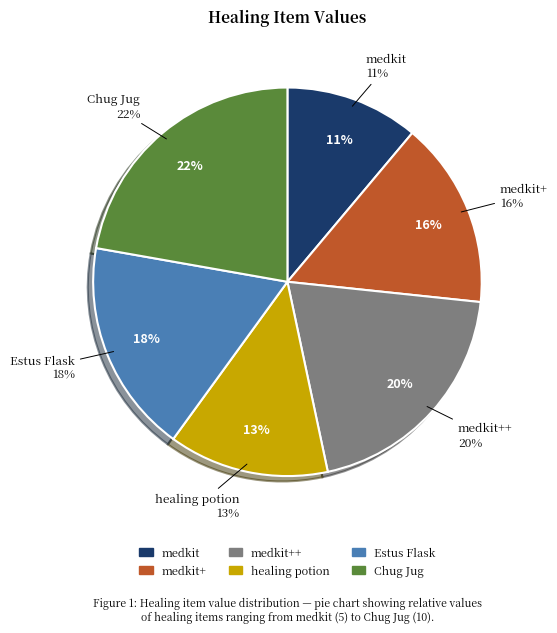

Which has a higher value, healing potion or medkit++?

medkit++